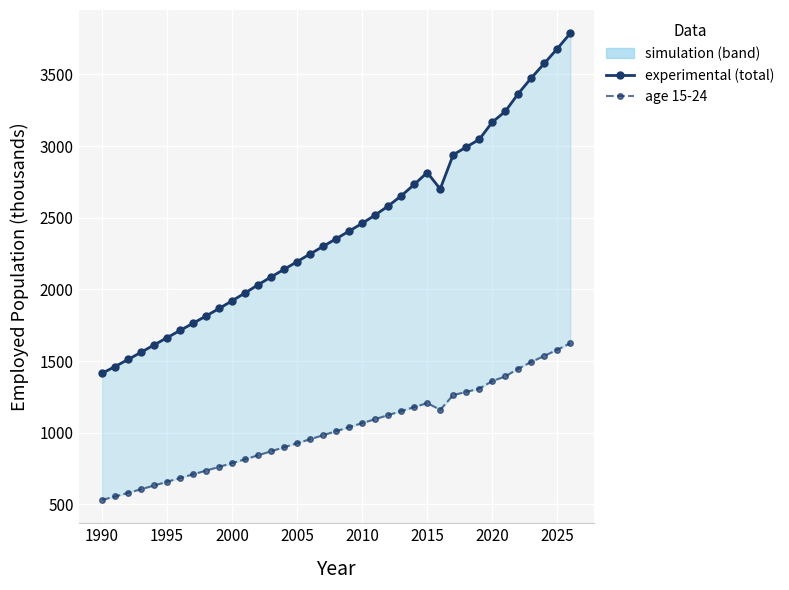

What is the average value of the total employed (sex_f) series?

2426.3